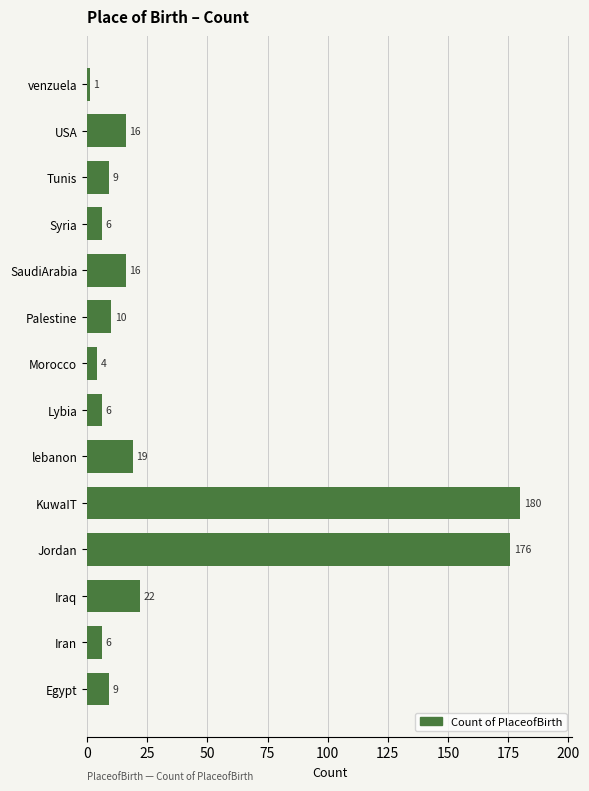

What is the sum of all values?

480